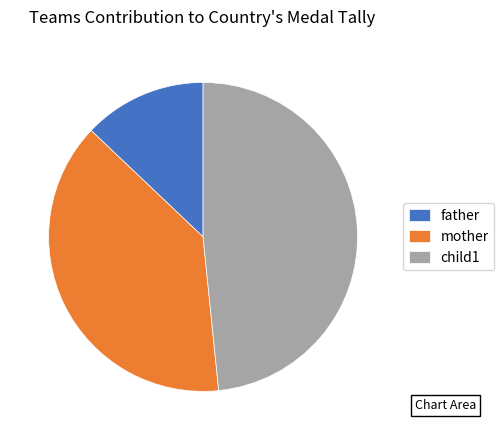

Which category has the biggest portion of the pie?

child1